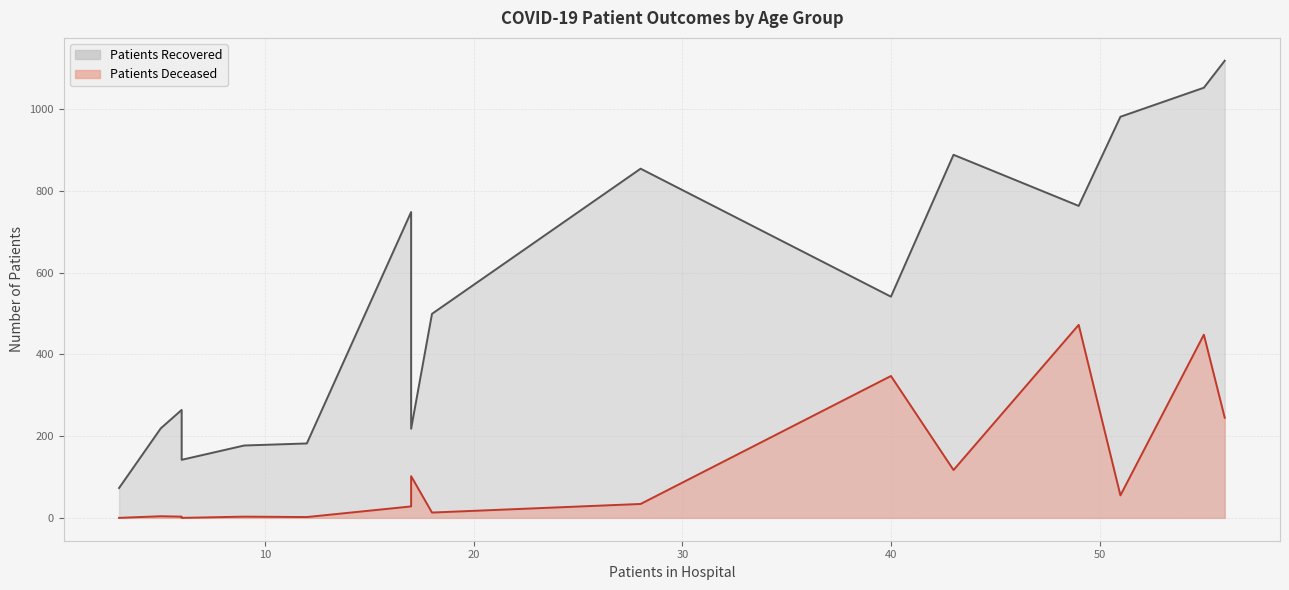

Which series has the largest range (max minus min)?

patients_recovered